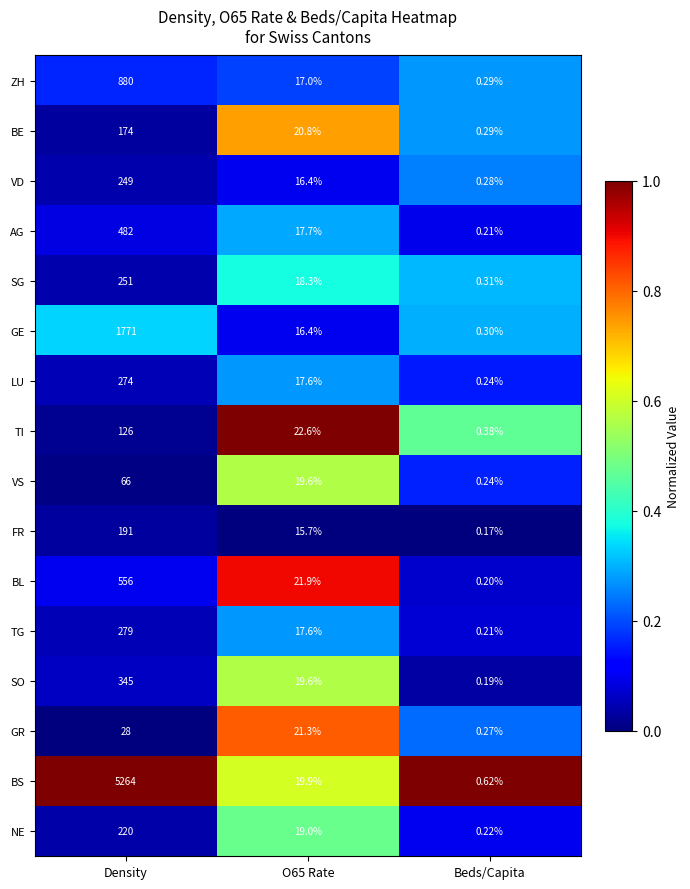

At which category is the sum across all series the highest?

Density